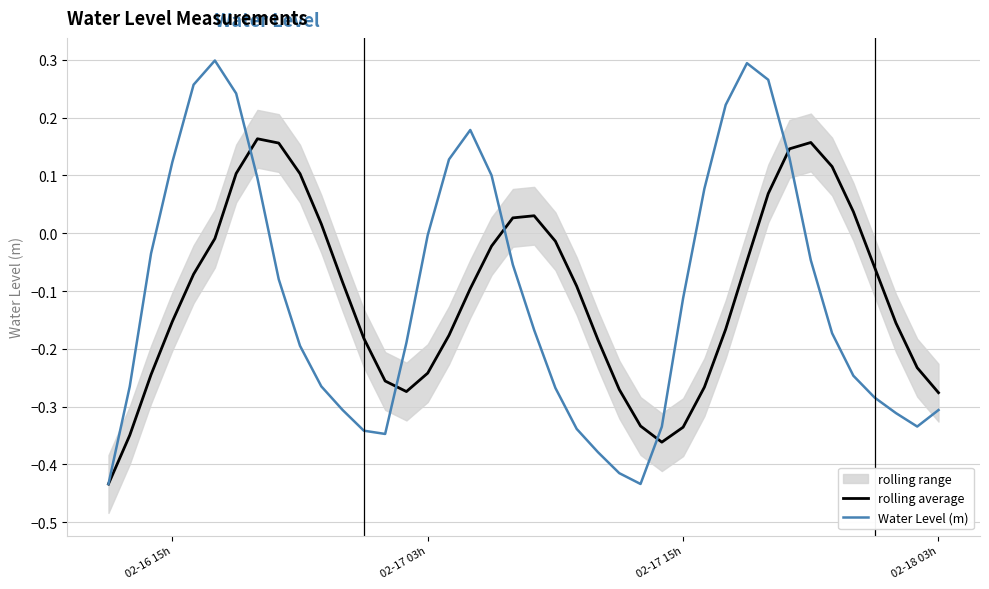

How many intersections are there between rolling average and Water Level (m)?

5